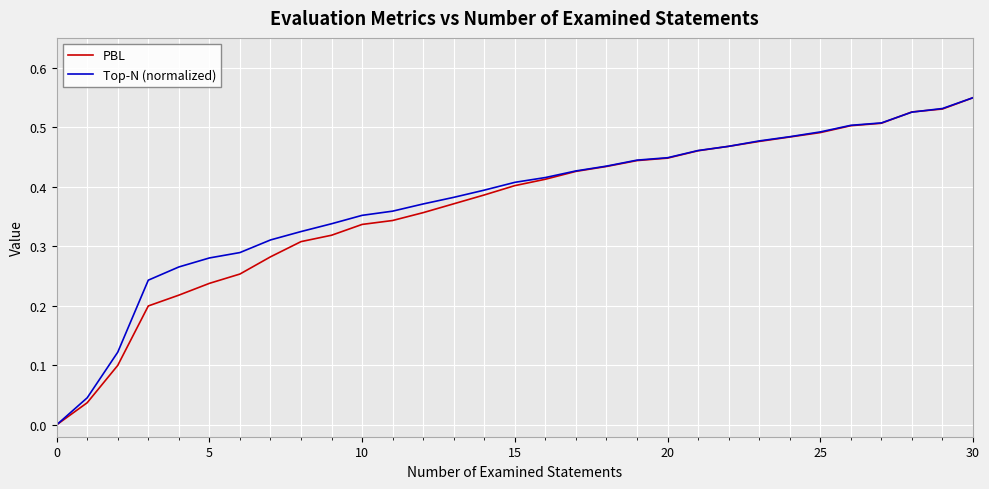

True or false: Top-N (normalized) and PBL cross at least once.

True